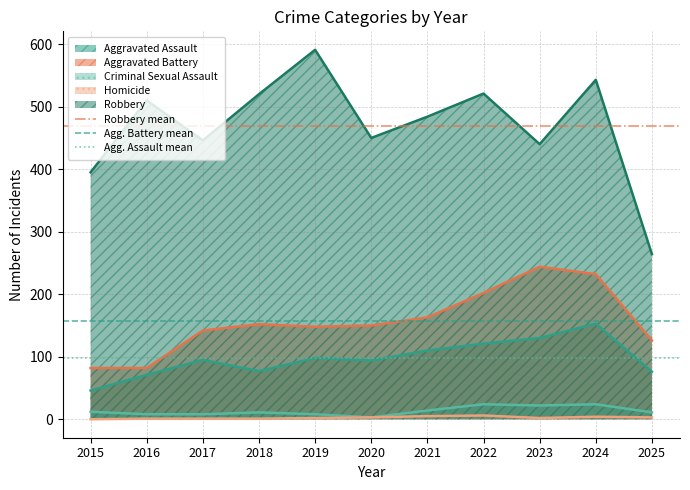

True or false: Aggravated Assault and Homicide intersect in this chart.

False